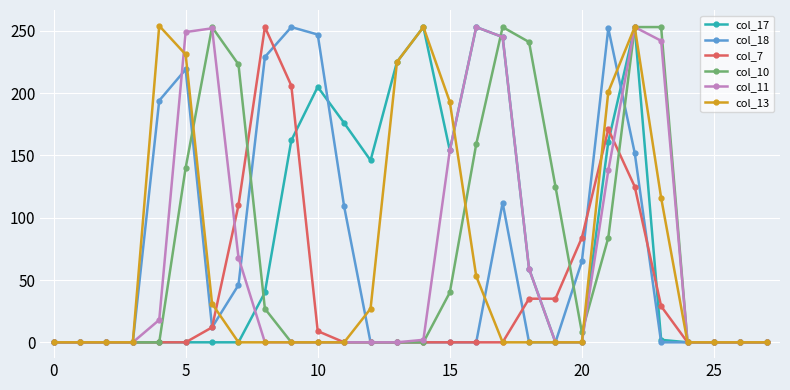

True or false: col_7 has more than 1 points higher than both neighbors.

True